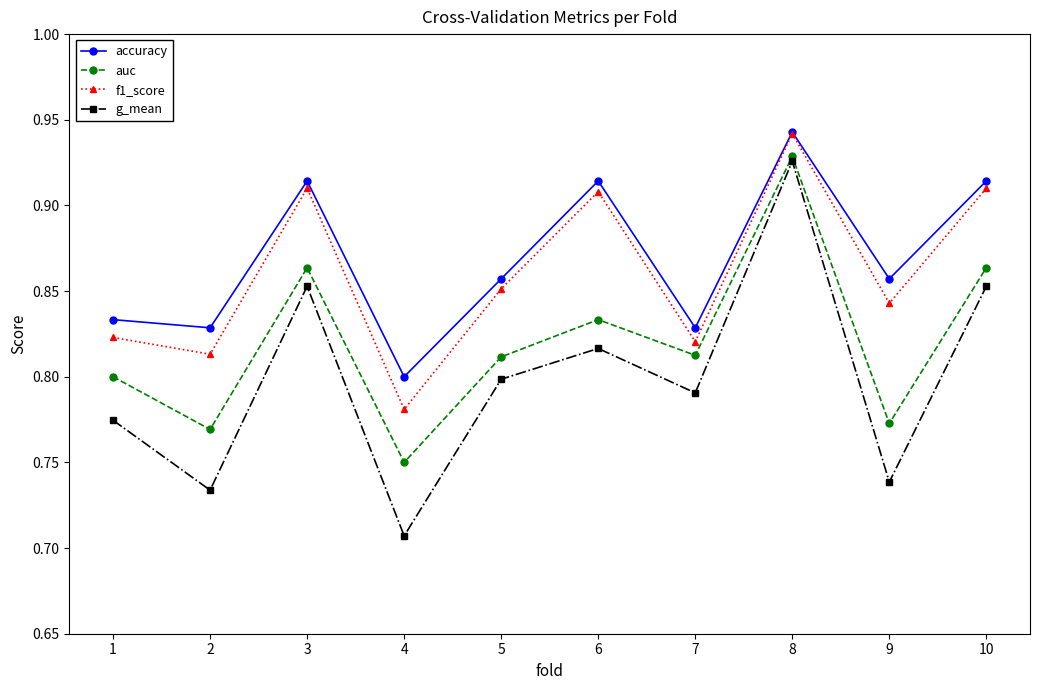

True or false: g_mean and accuracy intersect in this chart.

False